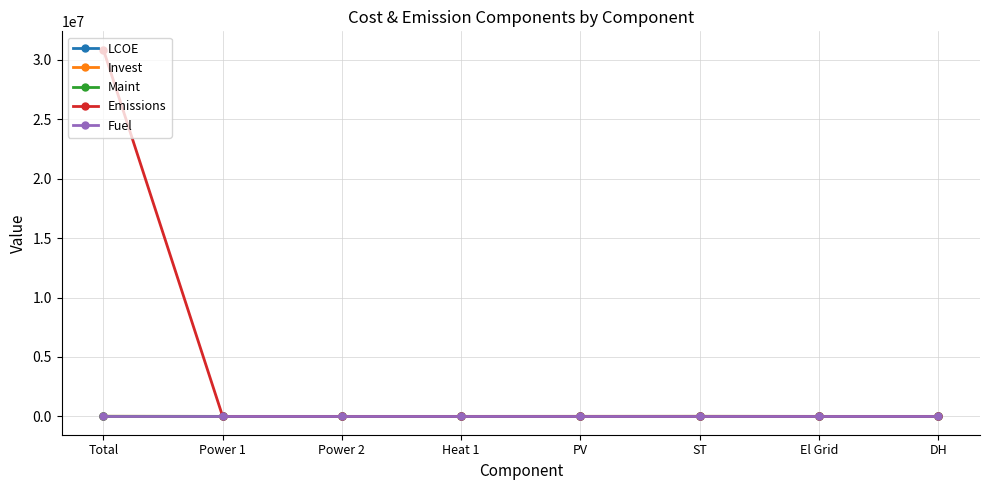

Is it true that Emissions equals 0.0 at PV?

True